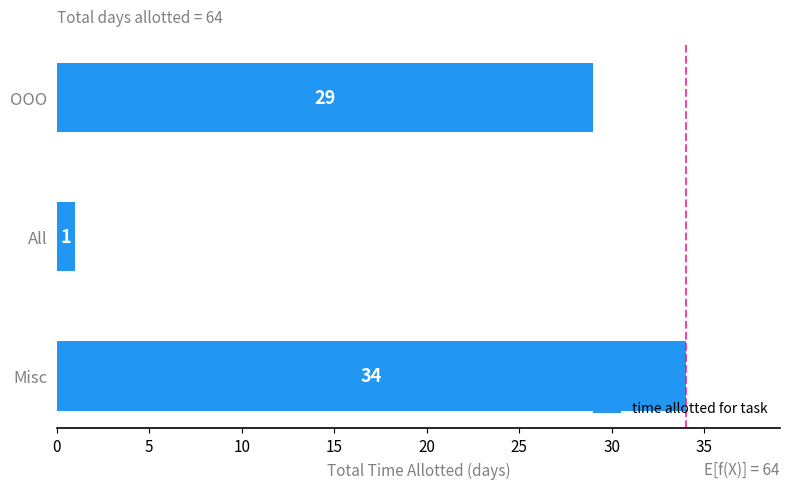

Is it true that the value at OOO is 45?

False